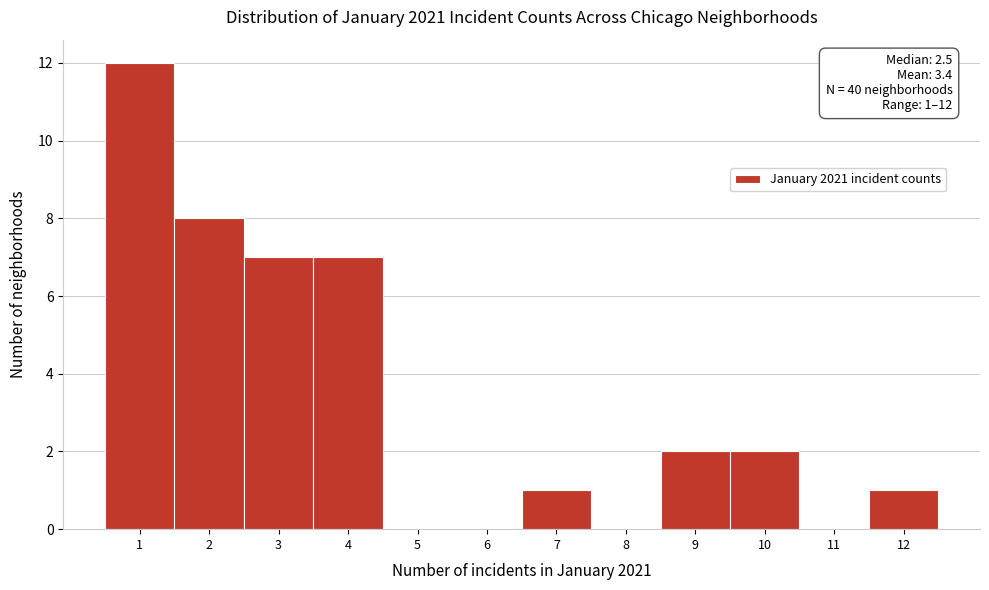

Over which range of the x-axis is the bar tallest?

0.5 to 1.5